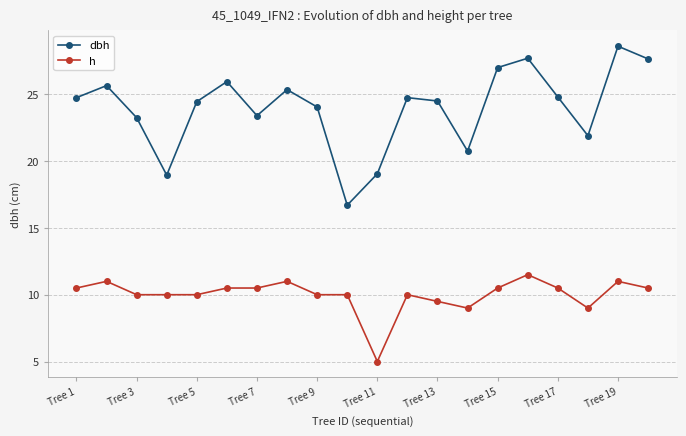

True or false: h and dbh cross at least once.

False